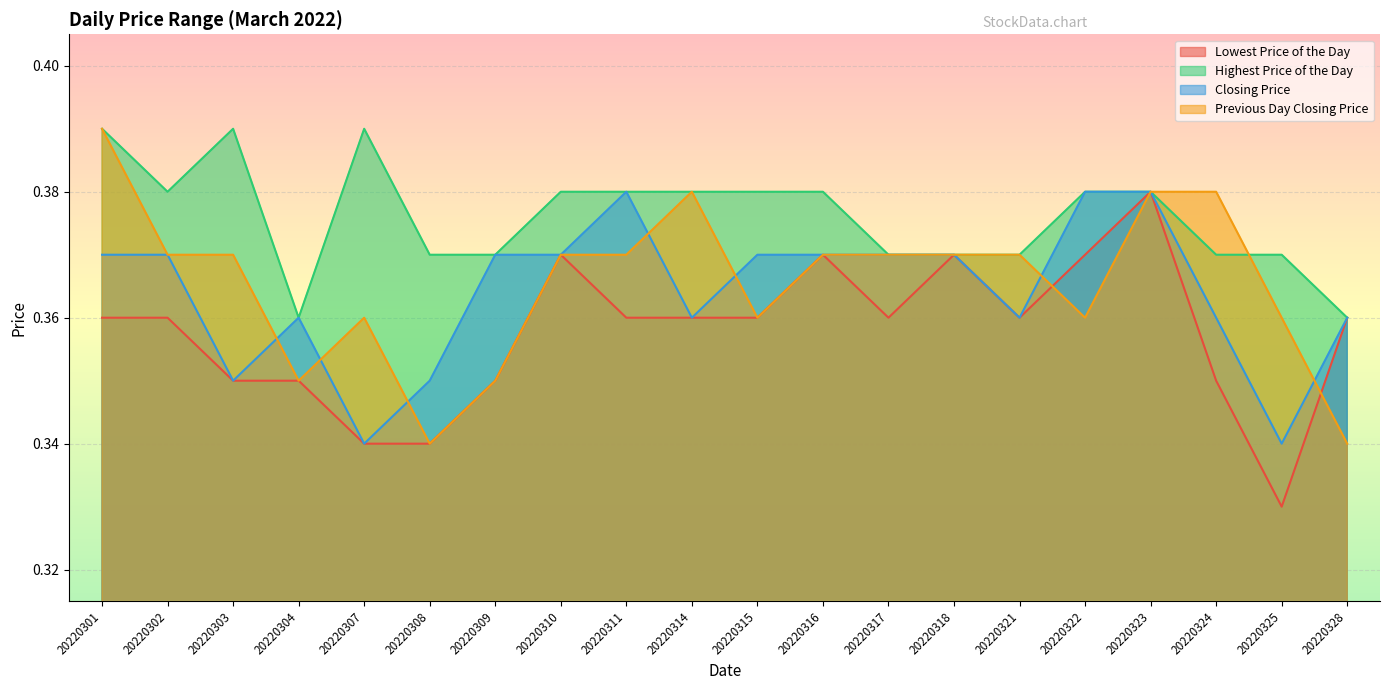

Count the number of data series in this chart.

4